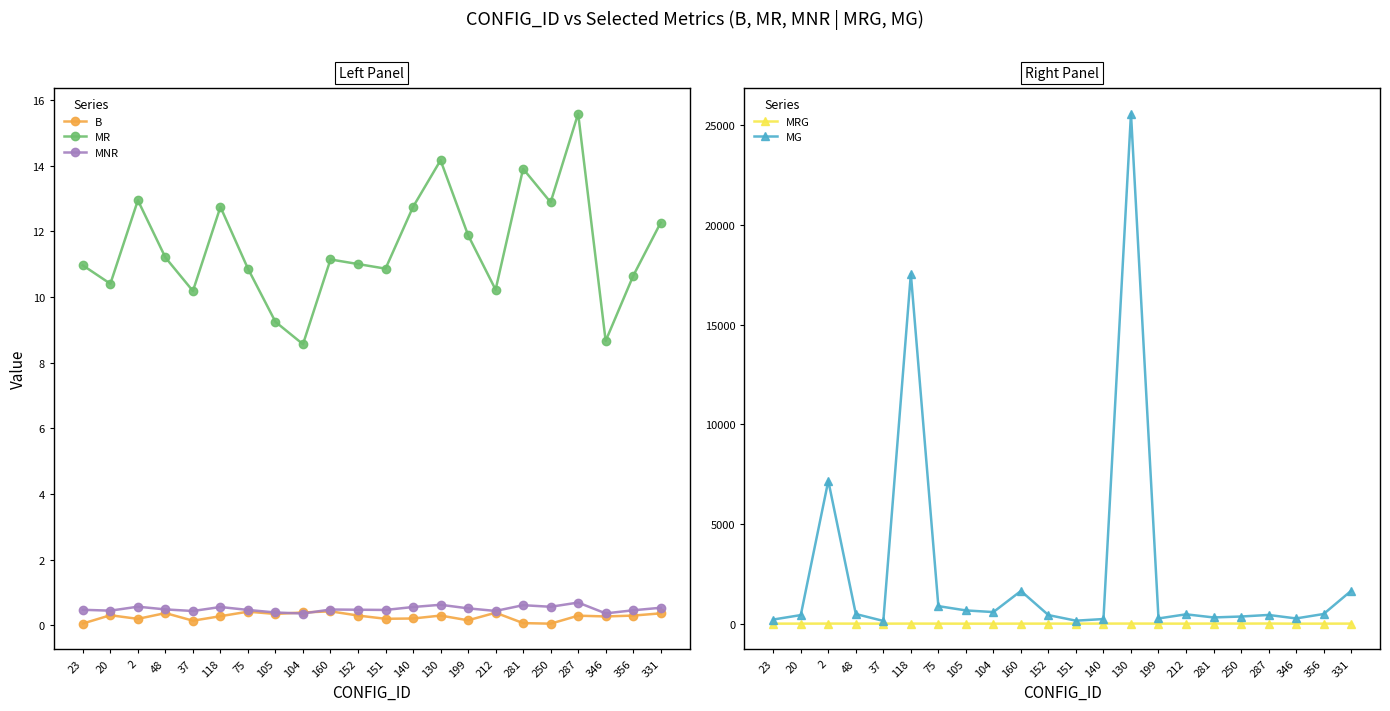

Rank the categories by MR value from highest to lowest.

287, 130, 281, 2, 250, 118, 140, 331, 199, 48, 160, 152, 23, 75, 151, 356, 20, 212, 37, 105, 346, 104